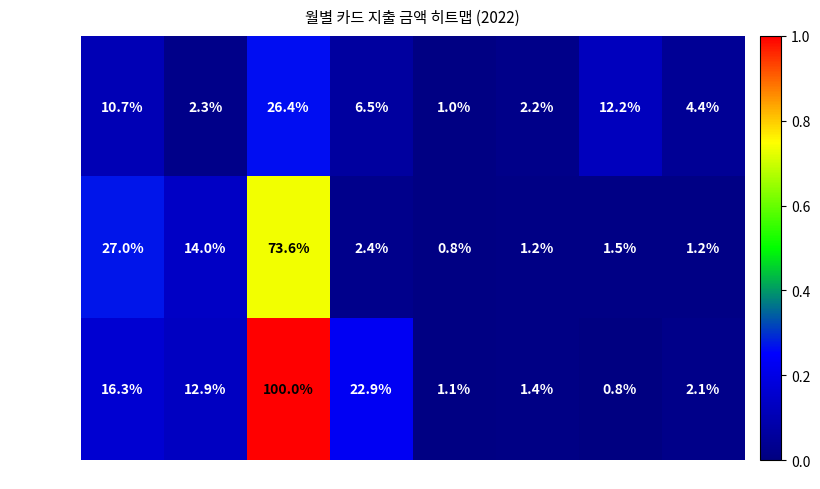

Is it true that 농협카드 합계 equals 0.5 at 5월?

False